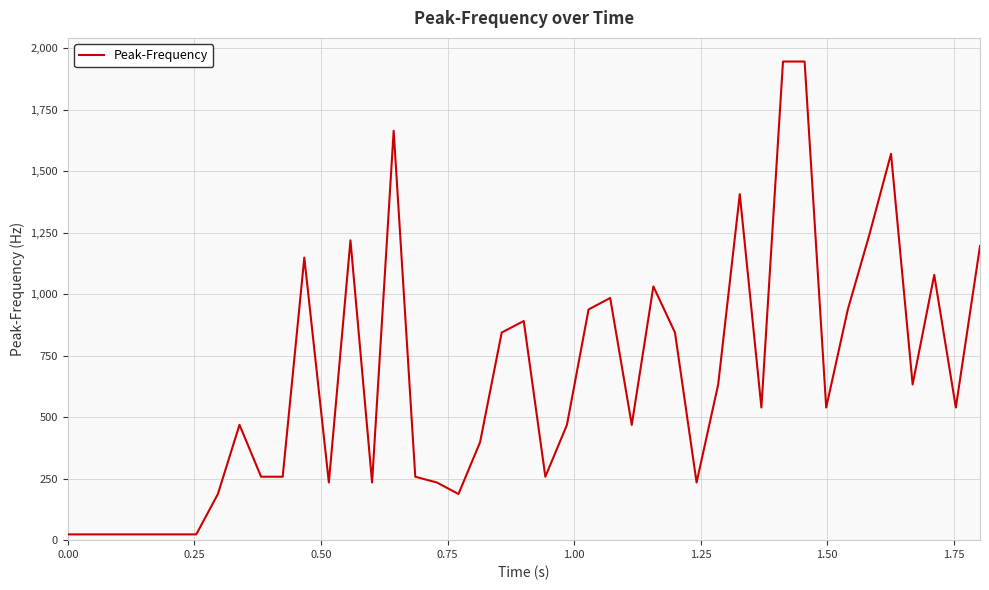

What is the difference between the maximum and minimum values?

1921.9